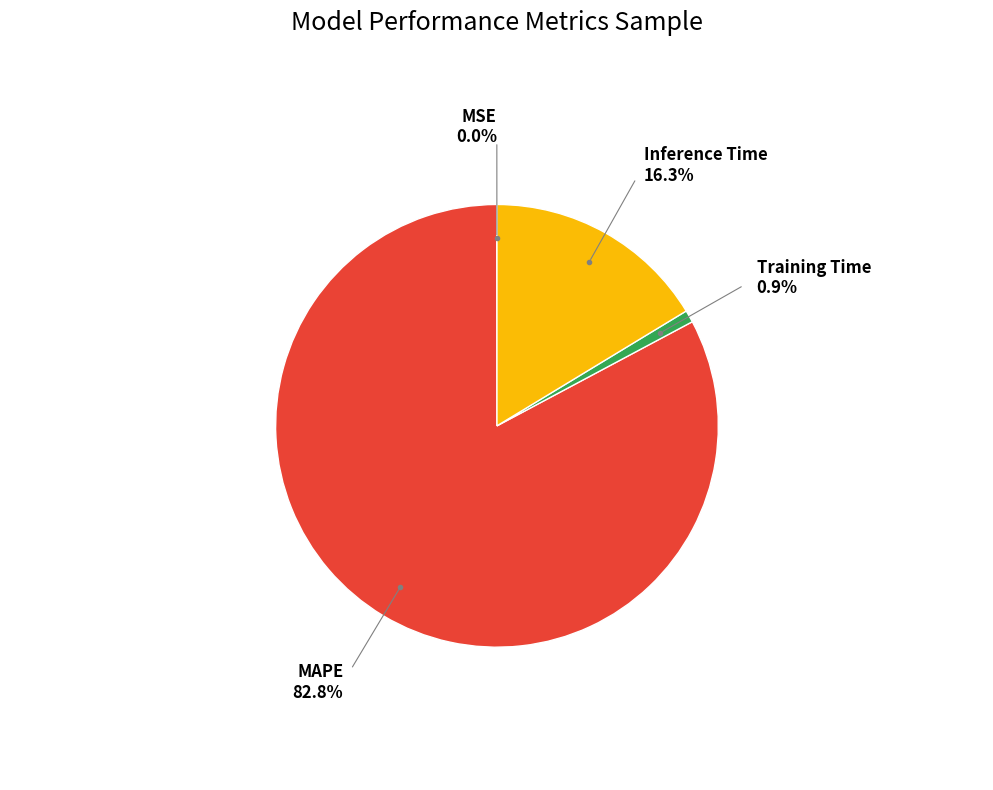

Does any single category account for the majority?

Yes